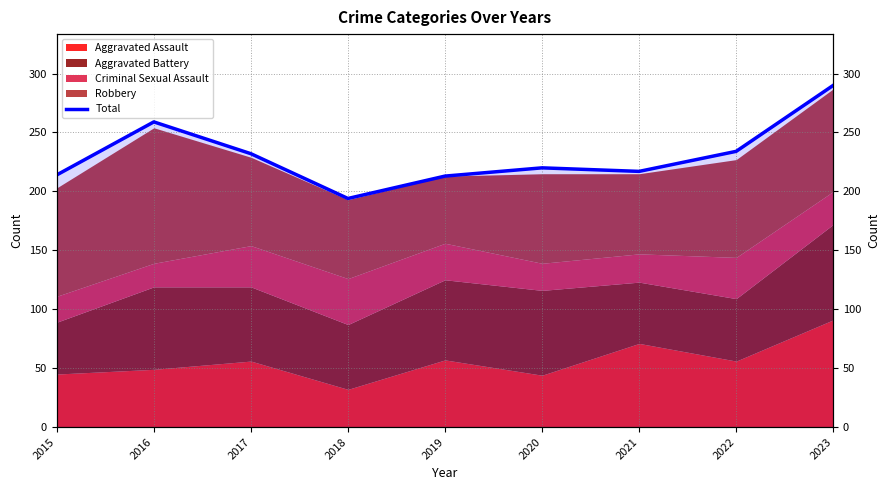

At which category does the data reach its first local peak?

2016